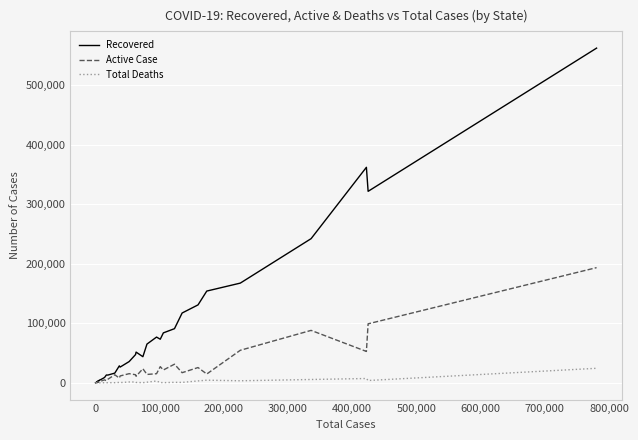

At how many categories does at least one series exceed 509745?

1